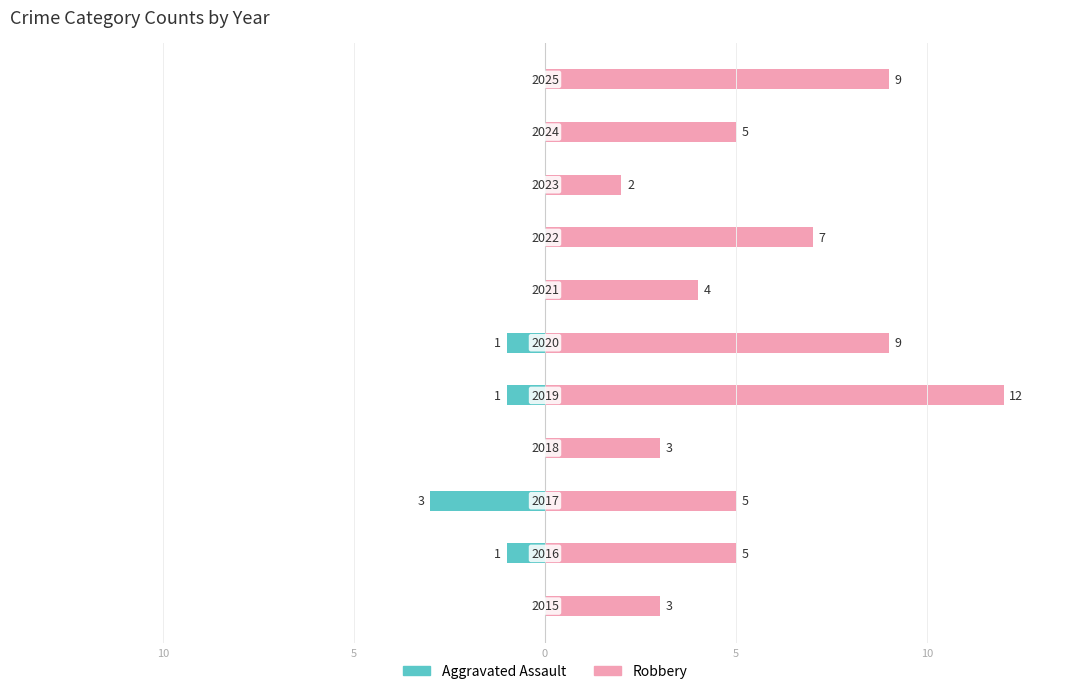

Which series has the widest spread of values?

Robbery